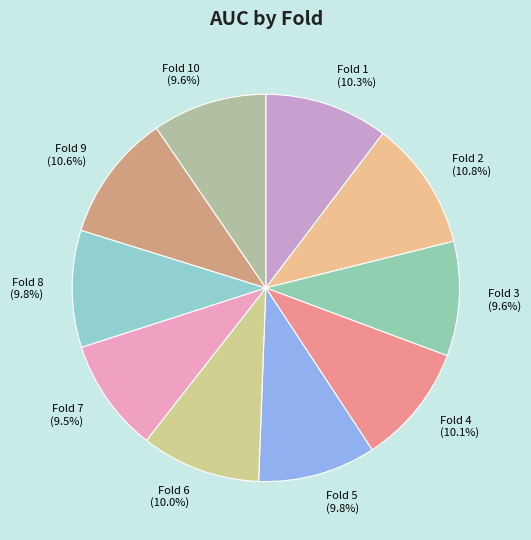

Combined, what portion of the pie is Fold 1 and Fold 7?

19.8%